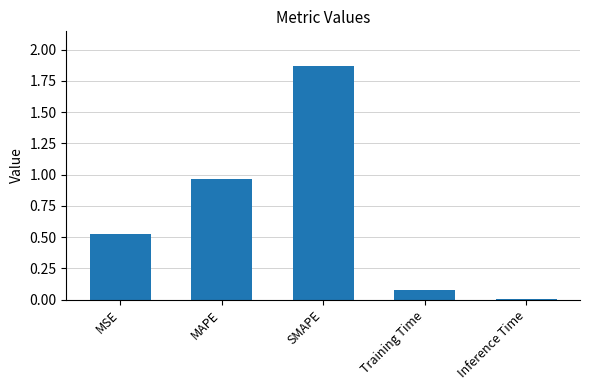

What is the sum of the values at MSE and Training Time?

0.6